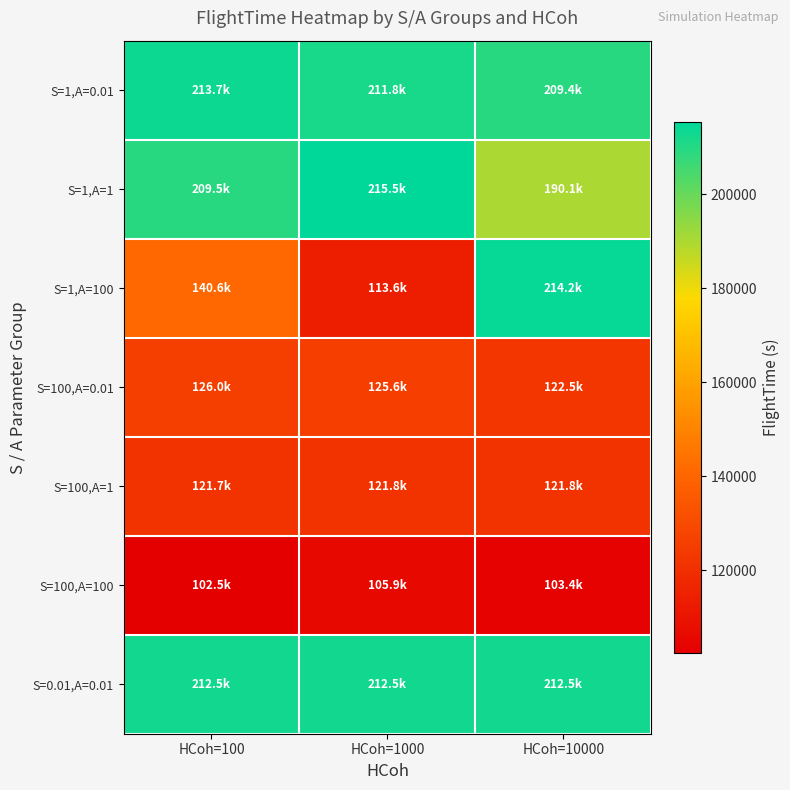

What is the difference between the highest and lowest values at HCoh=10000?

110845.0